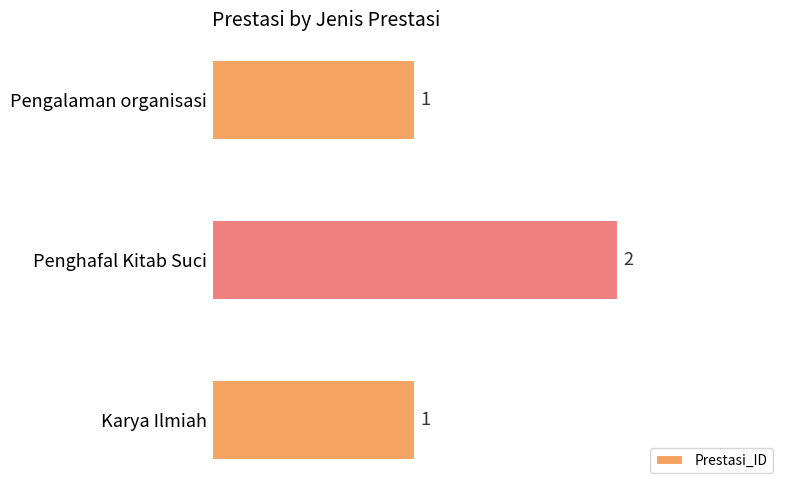

What is the sum of all values?

4